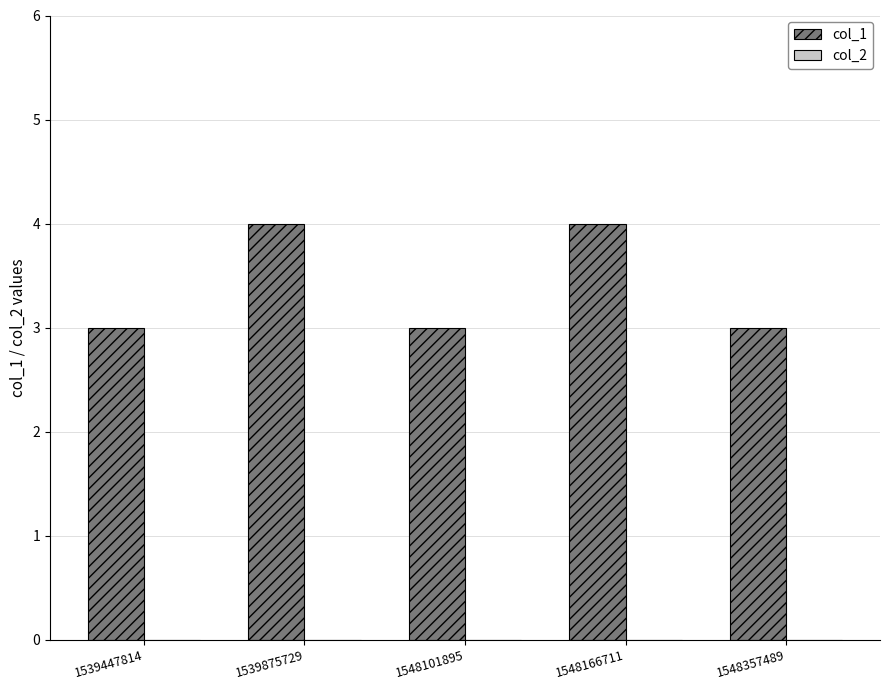

True or false: the data shows 4 at 1539875729.

True